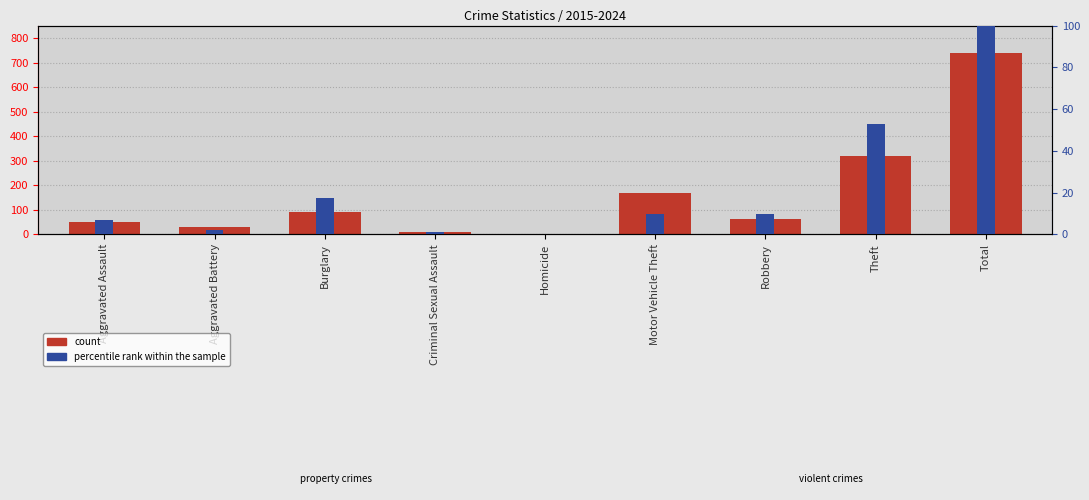

How many bars are there in each group?

2